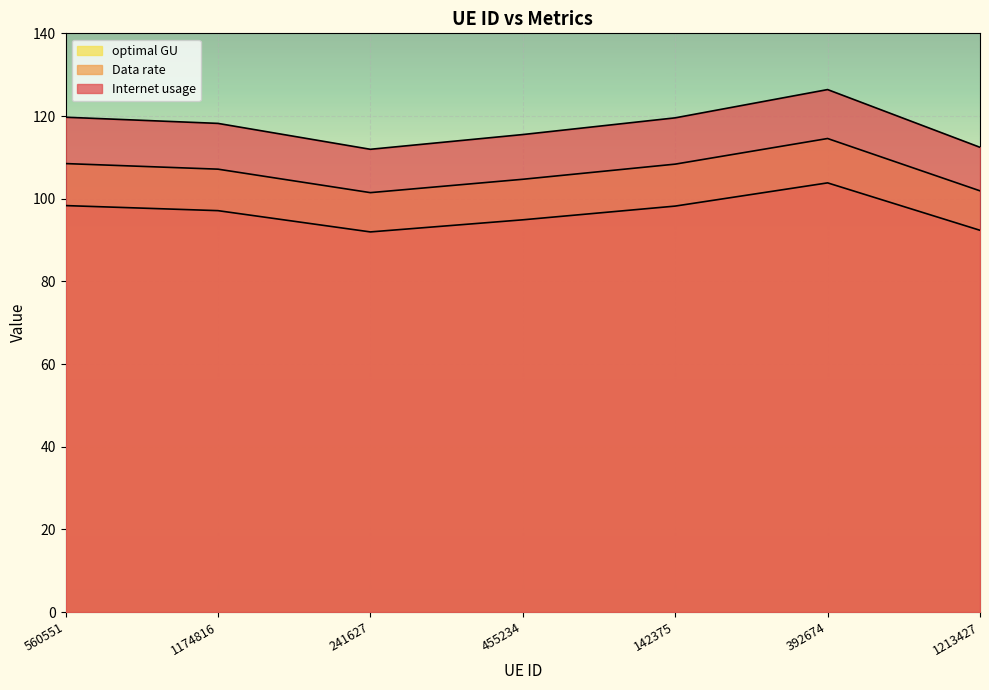

Reading left to right, what are all the values shown in this chart?

Internet usage: 108.5	107.1	101.5	104.7	108.4	114.6	101.9
Data rate: 98.3	97.1	92.0	94.9	98.2	103.8	92.4
optimal GU: 119.7	118.2	111.9	115.5	119.6	126.4	112.4